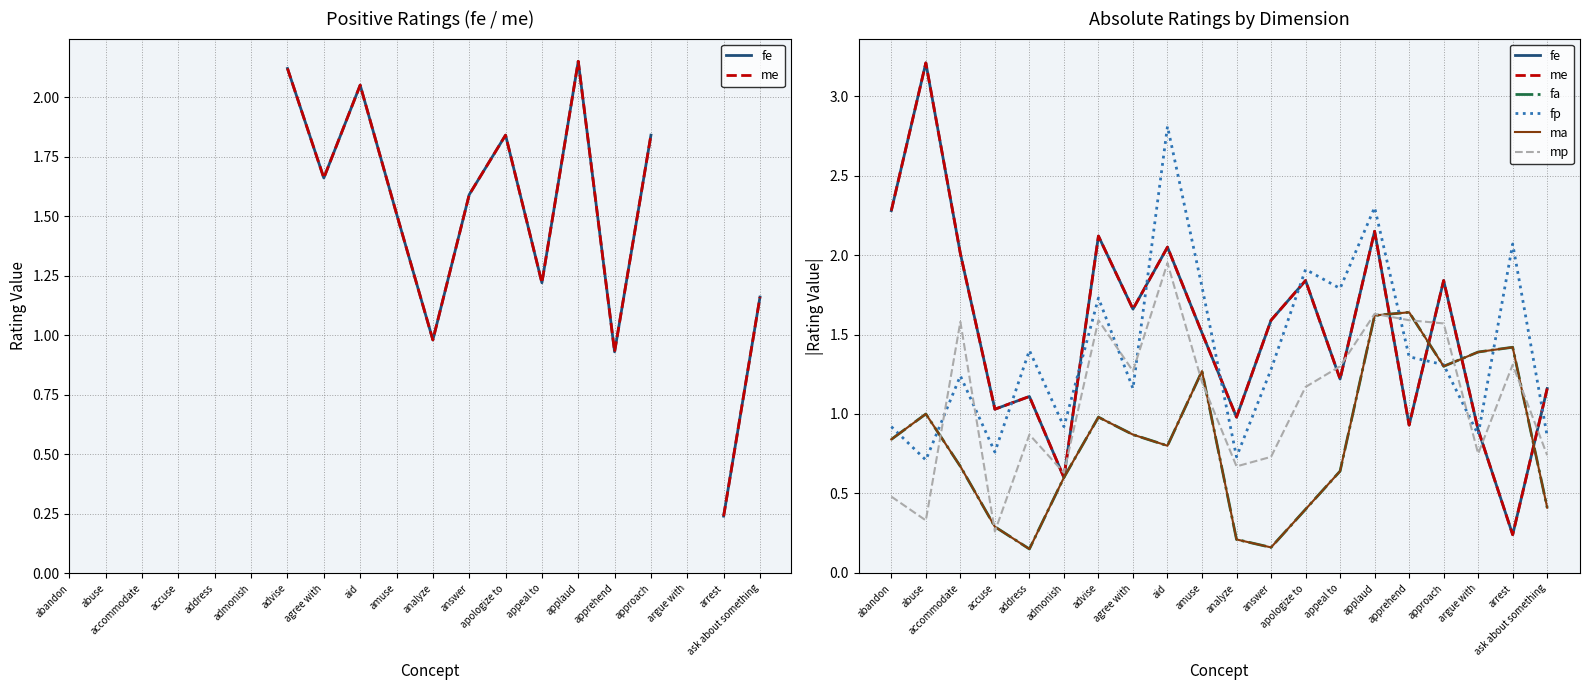

At which category is the sum across all series the highest?

applaud